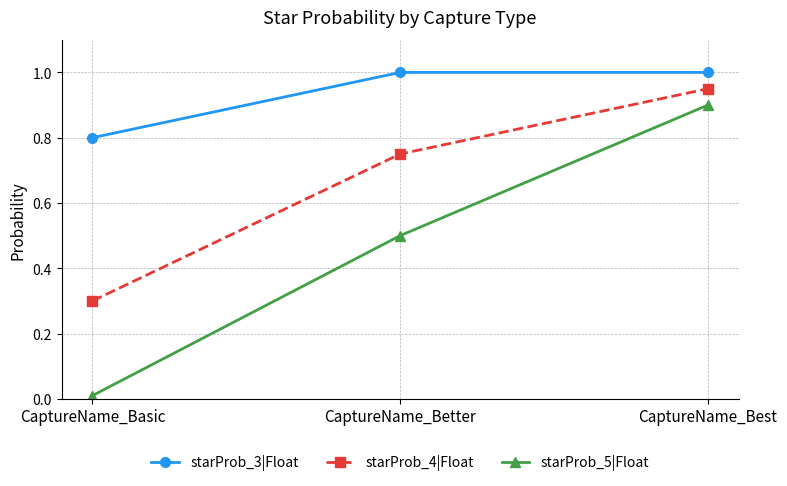

How many series are shown in this chart?

3